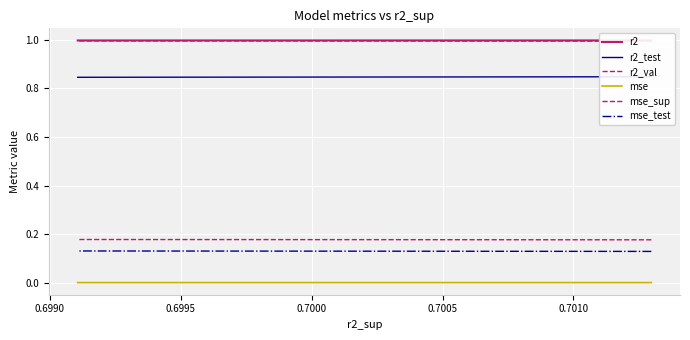

What are all the series names shown in the legend?

r2, r2_test, r2_val, mse, mse_sup, mse_test